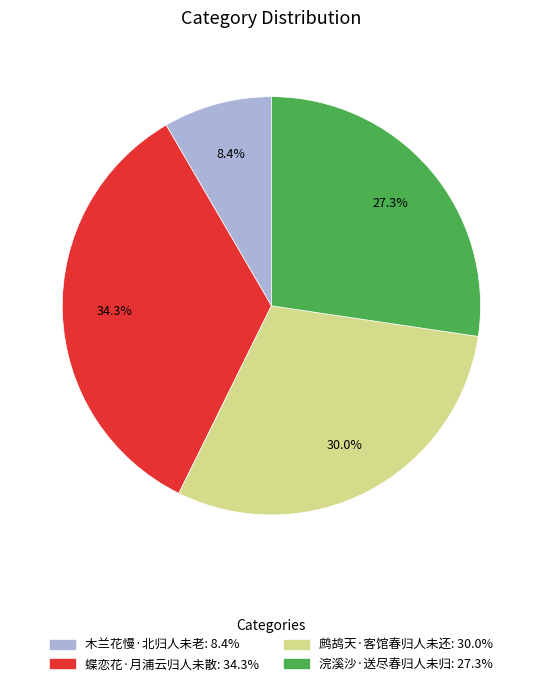

What percentage is the 蝶恋花·月浦云归人未散 slice, to the nearest percent?

34%